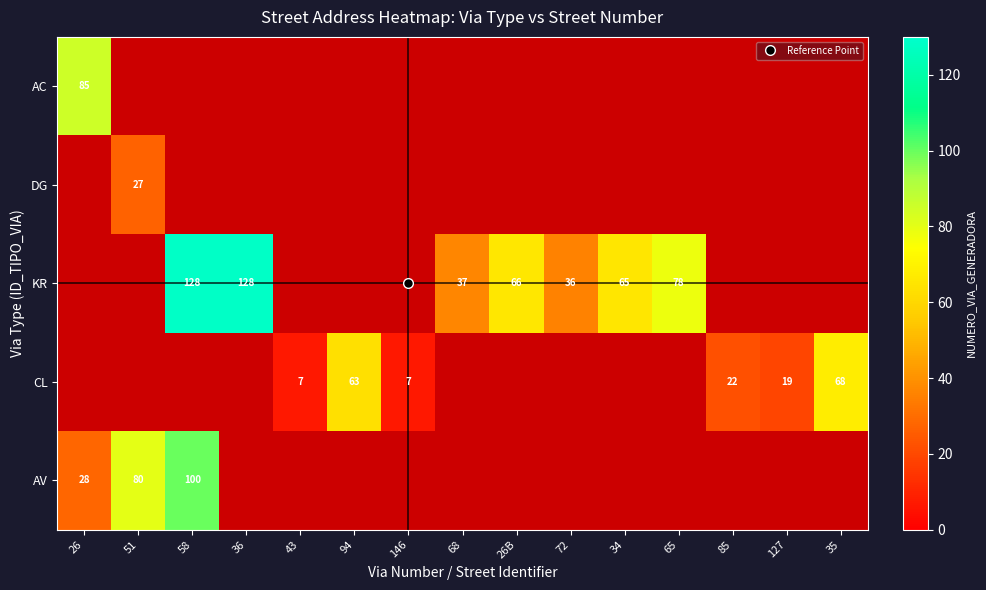

Which series changed the most between 94 and 85?

CL